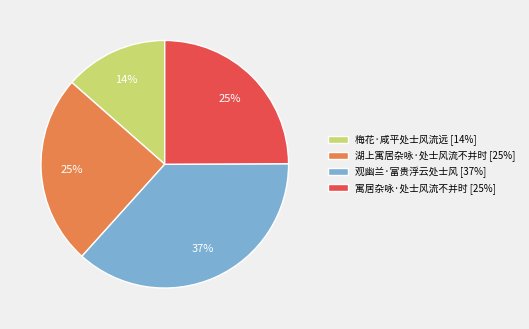

How many segments does this pie chart have?

4